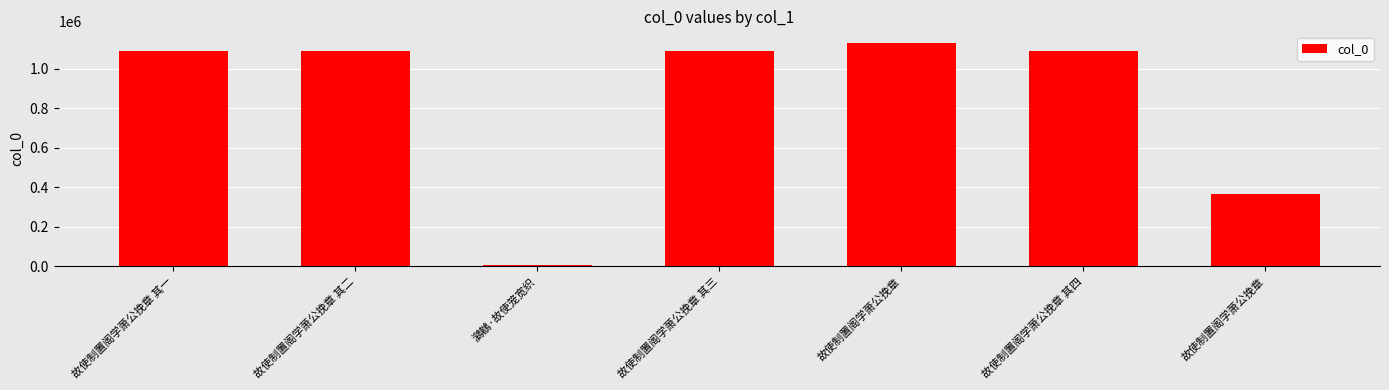

Which label corresponds to the largest value in the chart?

故使制置阁学萧公挽章